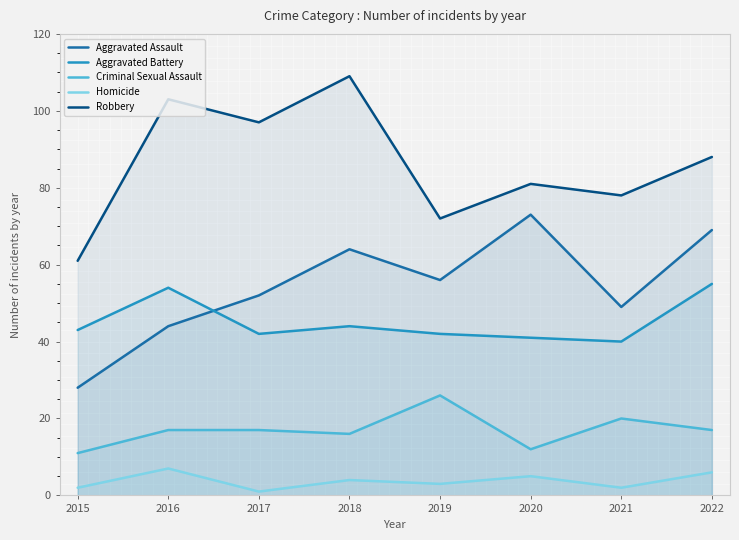

Is the value of Aggravated Assault at 2020 greater than the value of Criminal Sexual Assault at 2016?

Yes